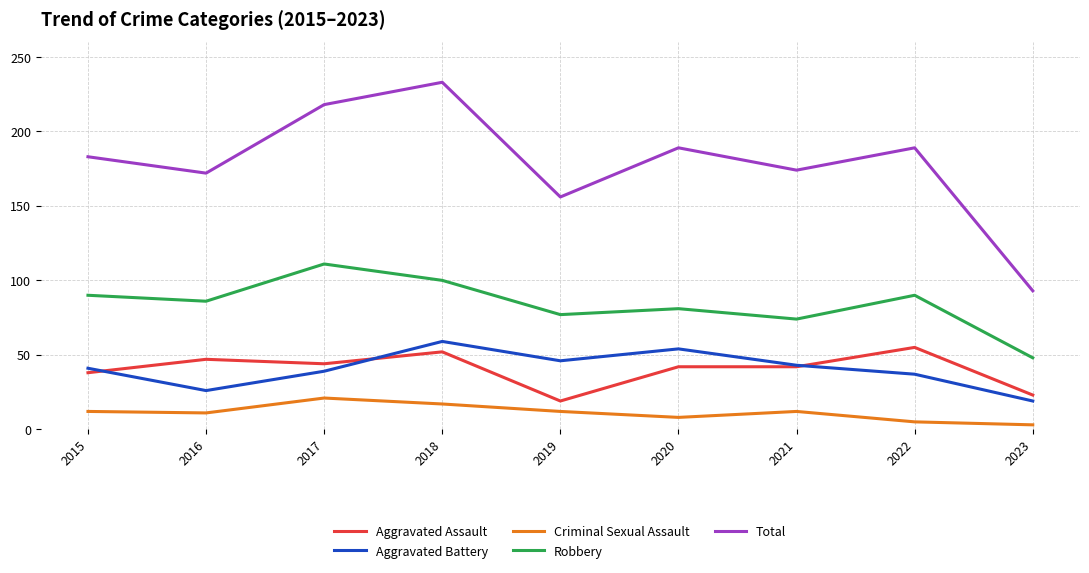

True or false: Aggravated Assault has a value of 85 at 2018.

False